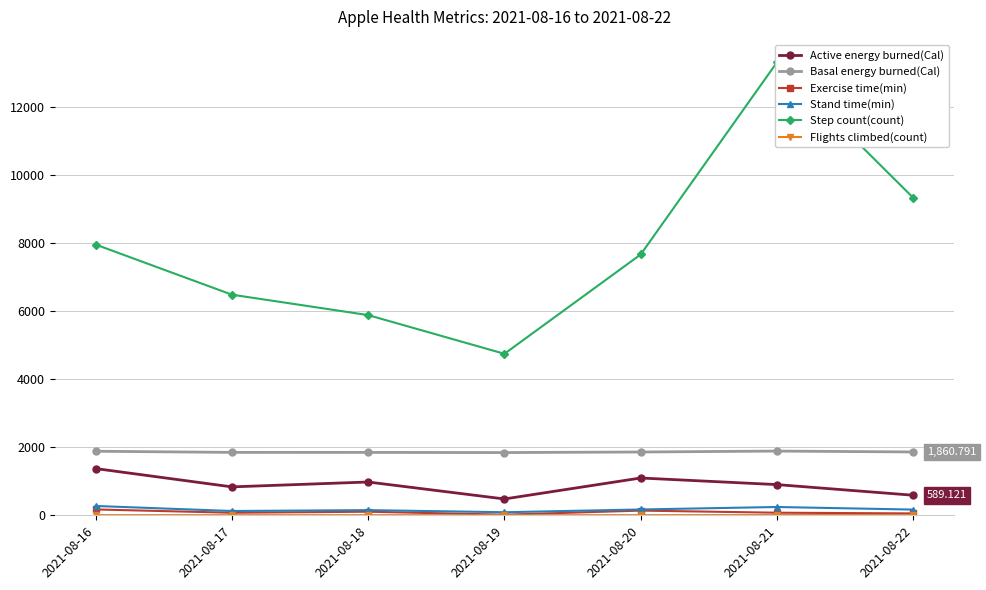

At which category does Exercise time(min) reach its first local valley?

2021-08-17